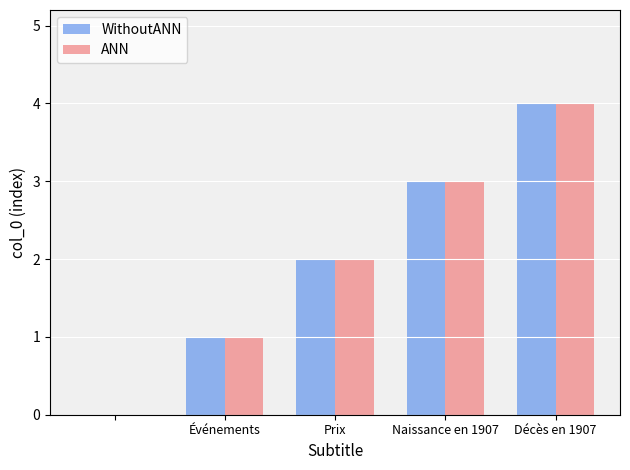

How many categories are shown in the chart?

5